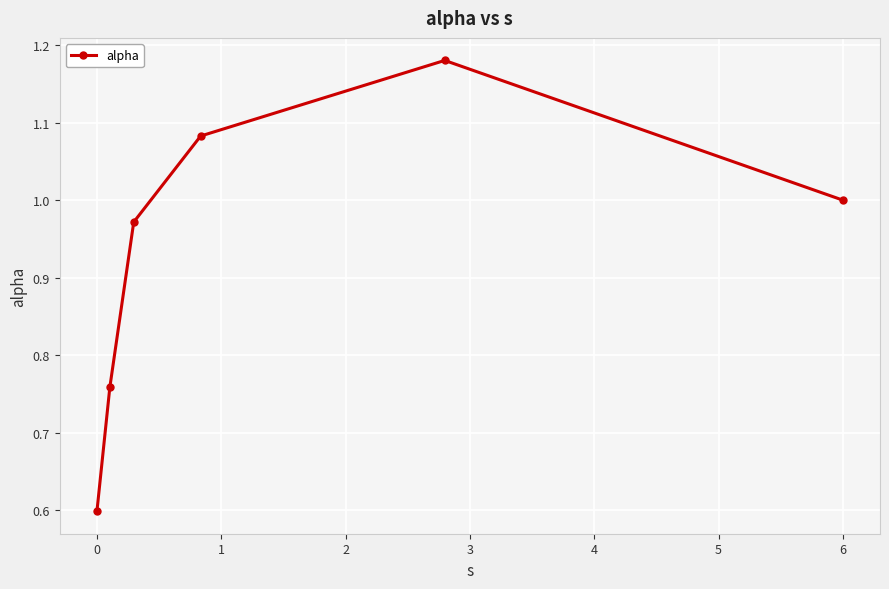

What is the average value?

0.9